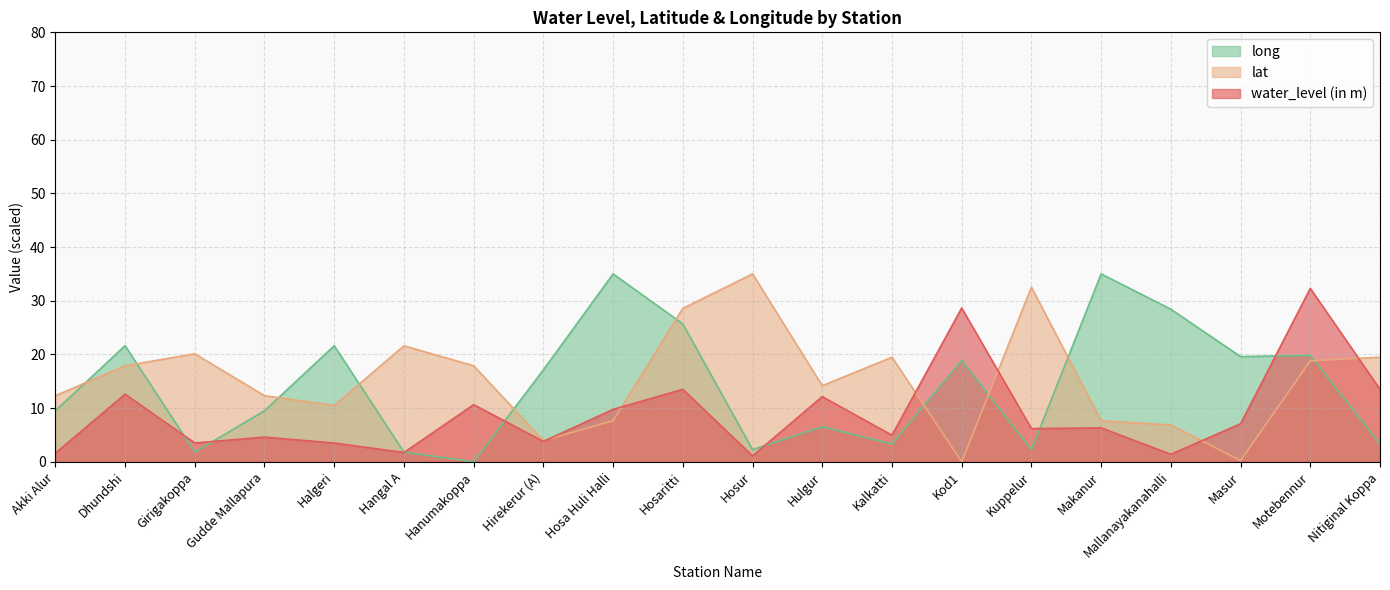

Between which two adjacent categories do lat and long first intersect?

Akki Alur and Dhundshi